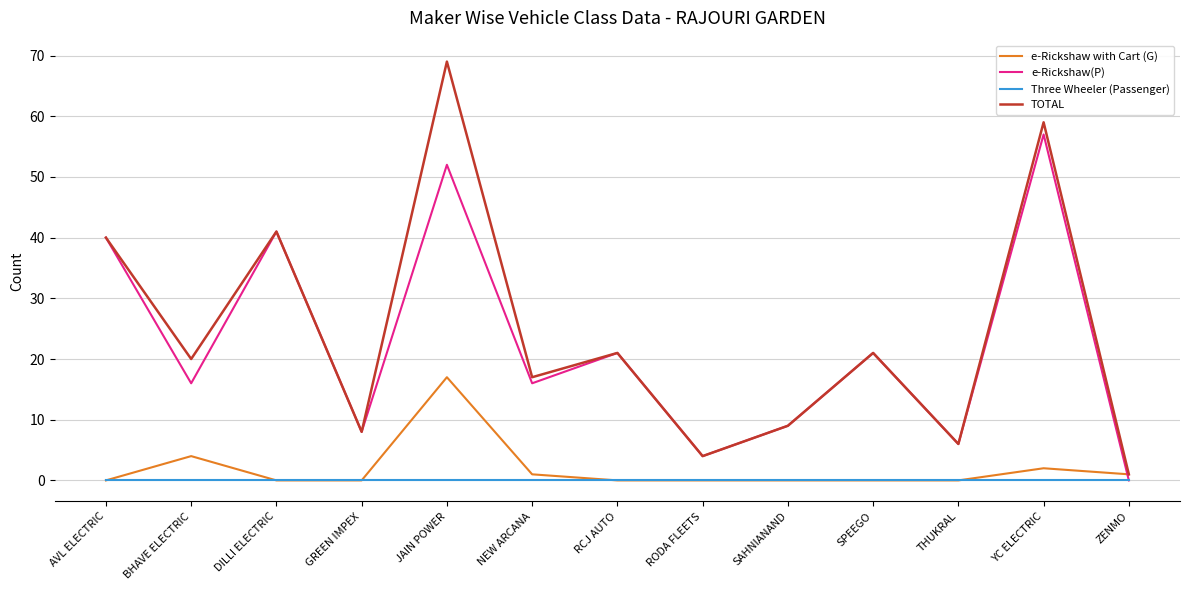

What is the greatest value displayed?

69